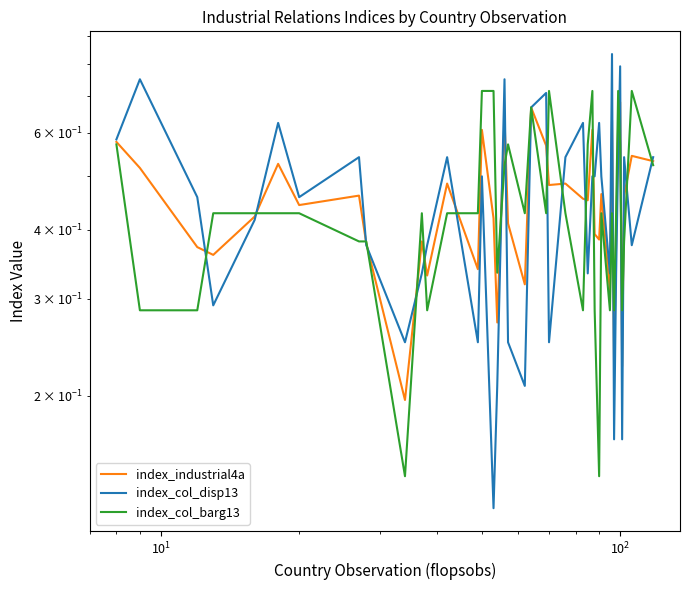

What is the average value of the index_col_barg13 series?

0.4